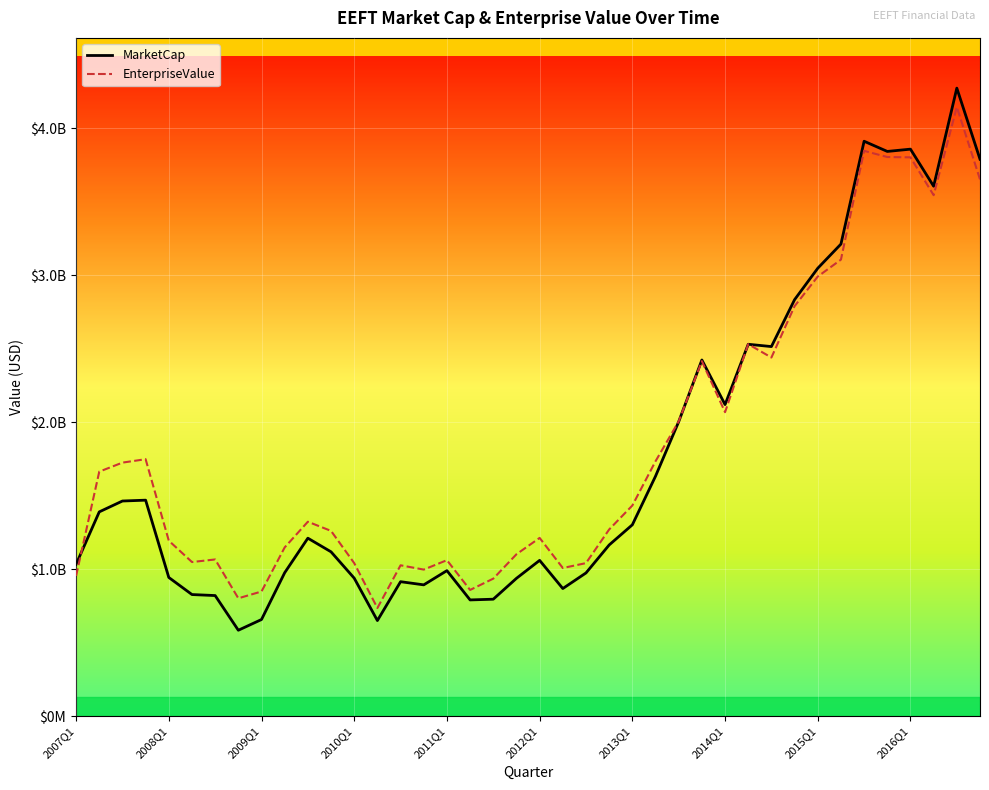

Reading right to left, extract all data points from this chart.

MarketCap: 3788335334.4	4271730656.8	3604343729.8	3856599469.9	3841093418.9	3910380847.5	3210826969.5	3046400175.0	2832662508.3	2513586830.6	2529273659.0	2118901742.2	2422465679.7	2002597928.6	1631718718.9	1301141339.8	1164013360.0	973692078.3	867549258.7	1059199373.8	937003562.9	795080192.0	790112522.7	989391281.9	892653075.8	914140909.6	649746964.3	938103200.0	1117274294.0	1210126361.5	975179466.7	656825365.4	583900650.3	819817546.7	826687700.8	942910760.7	1468708350.0	1462987836.5	1389152161.1	1032342021.1
EnterpriseValue: 3651038334.4	4143503656.8	3543395729.8	3800828469.9	3803098418.9	3845072847.5	3105100969.5	2990013175.0	2788392508.3	2439064830.6	2530136659.0	2067307742.2	2414413679.7	2004800928.6	1733419718.9	1432325339.8	1269477360.0	1040567078.3	1007251258.7	1212002373.8	1100866562.9	934905192.0	857918522.7	1060604281.9	996459075.8	1025671909.6	735051964.3	1040365200.0	1259666294.0	1322082361.5	1147415466.7	847489365.4	801180650.3	1065321546.7	1047874700.8	1193114760.7	1747409350.0	1724197836.5	1662796161.1	953490021.1